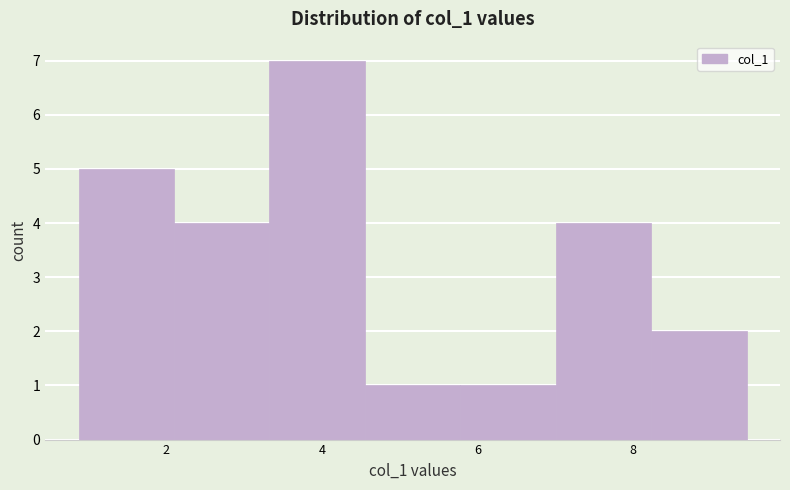

Reading left to right, transcribe this chart: for each bar, give the range it covers on the x-axis and its height. Neither the bar edges nor the heights are printed on the chart, so give them approximately, as read against the axes.

0.8 to 2.0: 5
2.0 to 3.4: 4
3.4 to 4.6: 7
4.6 to 5.8: 1
5.8 to 7.0: 1
7.0 to 8.2: 4
8.2 to 9.4: 2